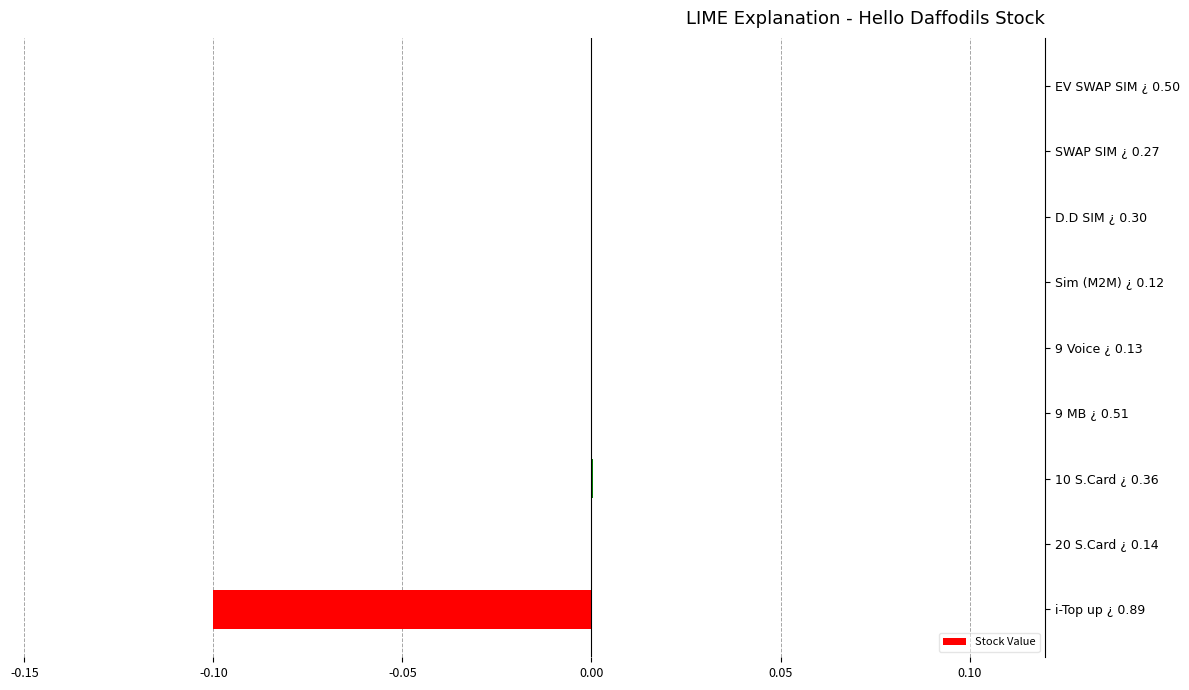

The value at 9 Voice ¿ 0.13 is -0.0. True or false?

True